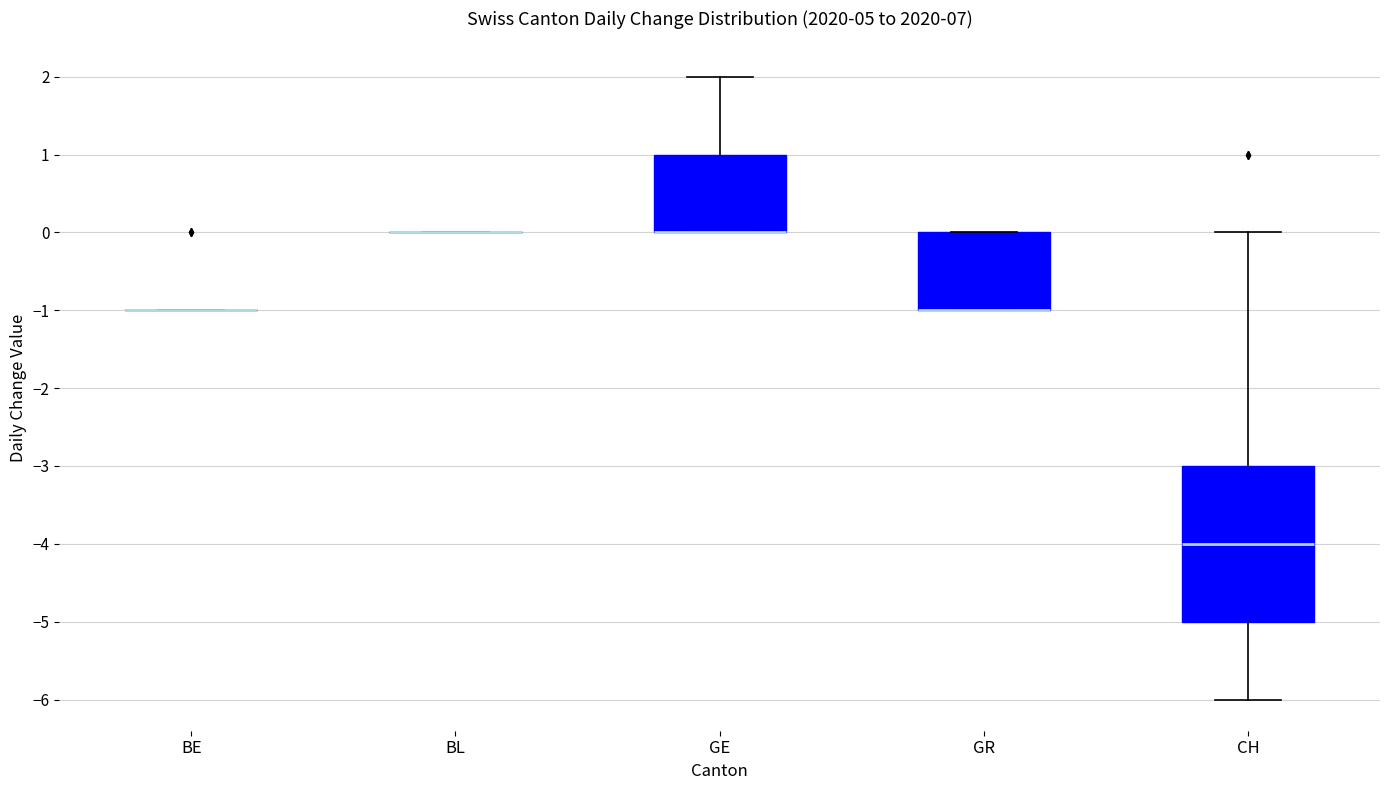

Reading left to right, transcribe this box plot: for each box, give where its median line is, the range the box spans, and where its two whiskers end, as read against the y-axis. The values are not printed on the chart, so give them approximately, as read against the axis.

BE: box collapsed to a line at -1, whiskers -1 to -1
BL: box collapsed to a line at 0, whiskers 0 to 0
GE: median 0 (drawn on the box's lower edge), box 0 to 1, whiskers 0 to 2
GR: median -1 (drawn on the box's lower edge), box -1 to 0, whiskers -1 to 0
CH: median -4, box -5 to -3, whiskers -6 to 0